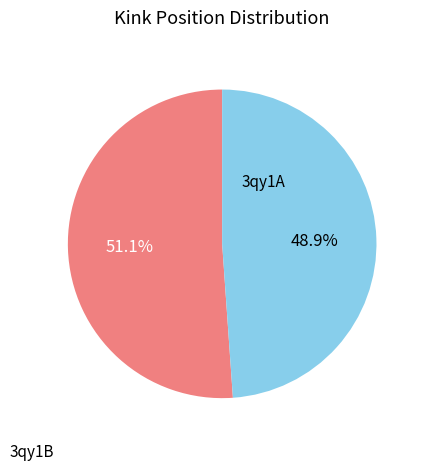

The 3qy1B slice represents 49% of the pie. True or false?

True